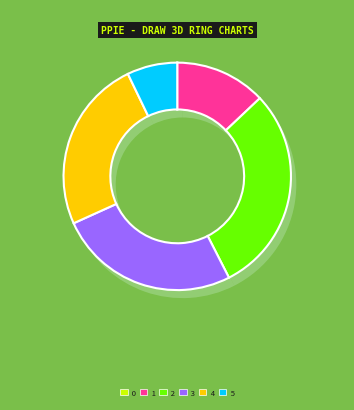

Rank the categories by value from highest to lowest.

2, 3, 4, 1, 5, 0